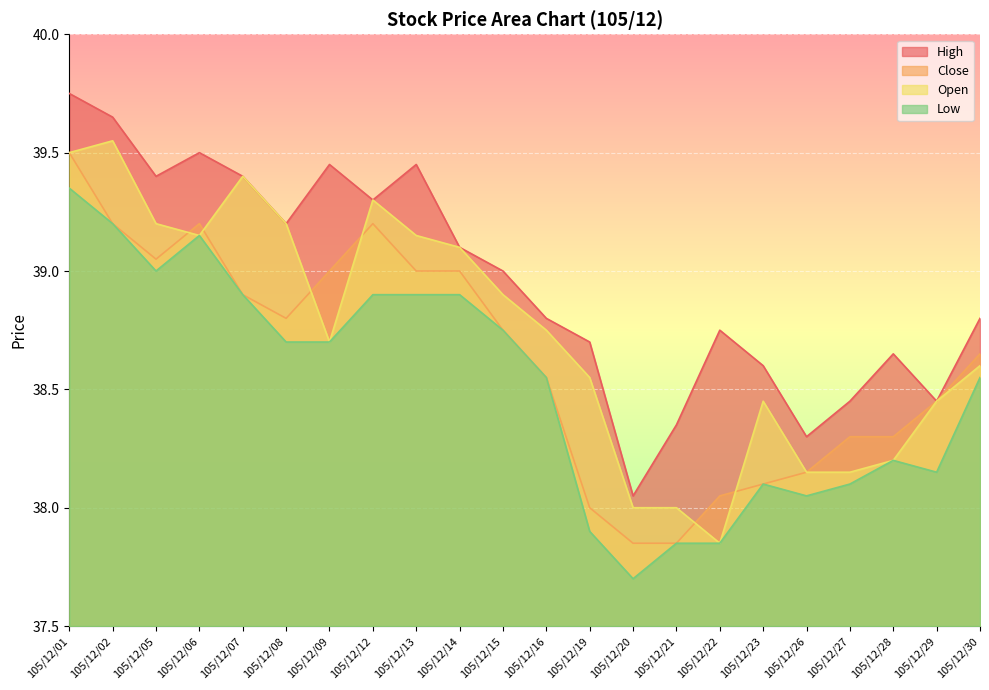

How many values in the High series exceed 39?

10